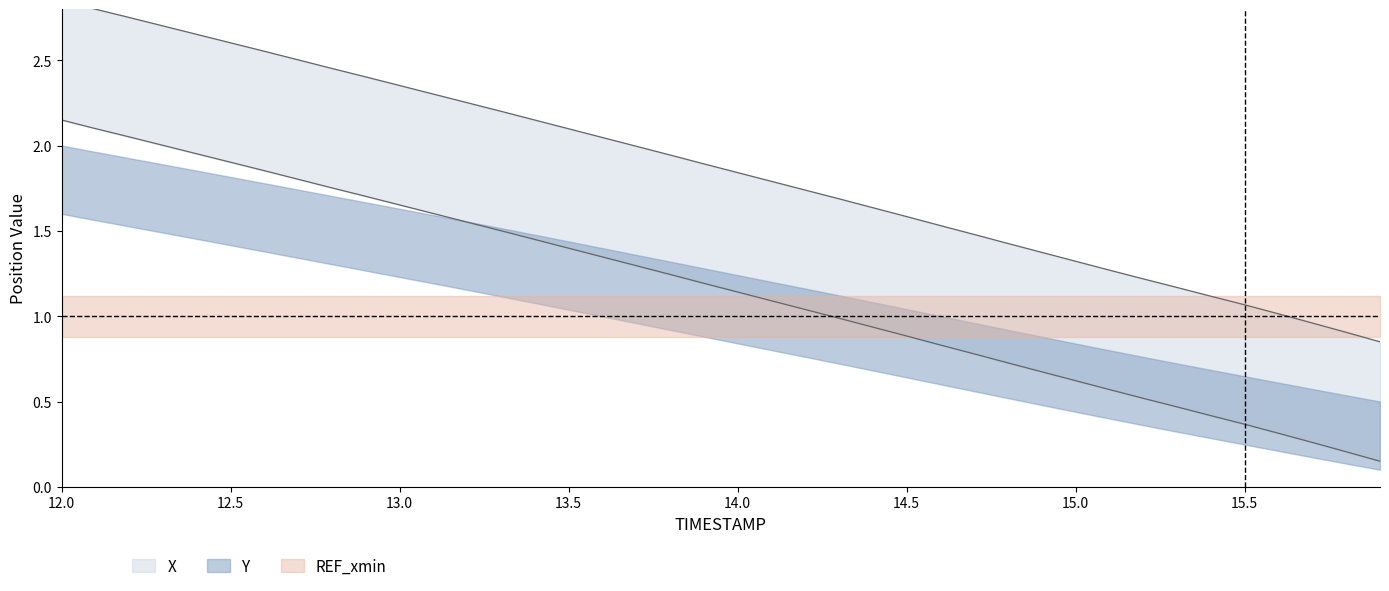

At which category is the sum across all series the highest?

12.0